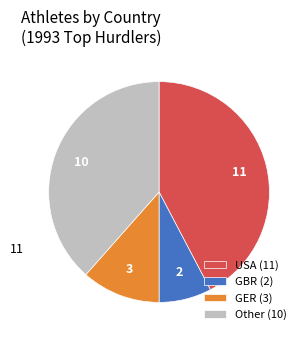

Which category has the smallest portion of the pie?

GBR